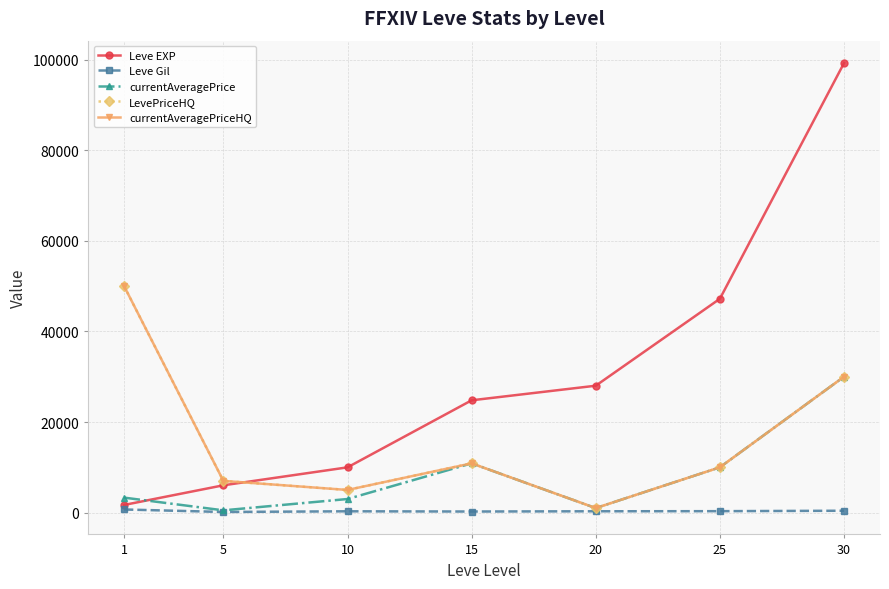

Does the chart display data point markers on the line(s)?

Yes